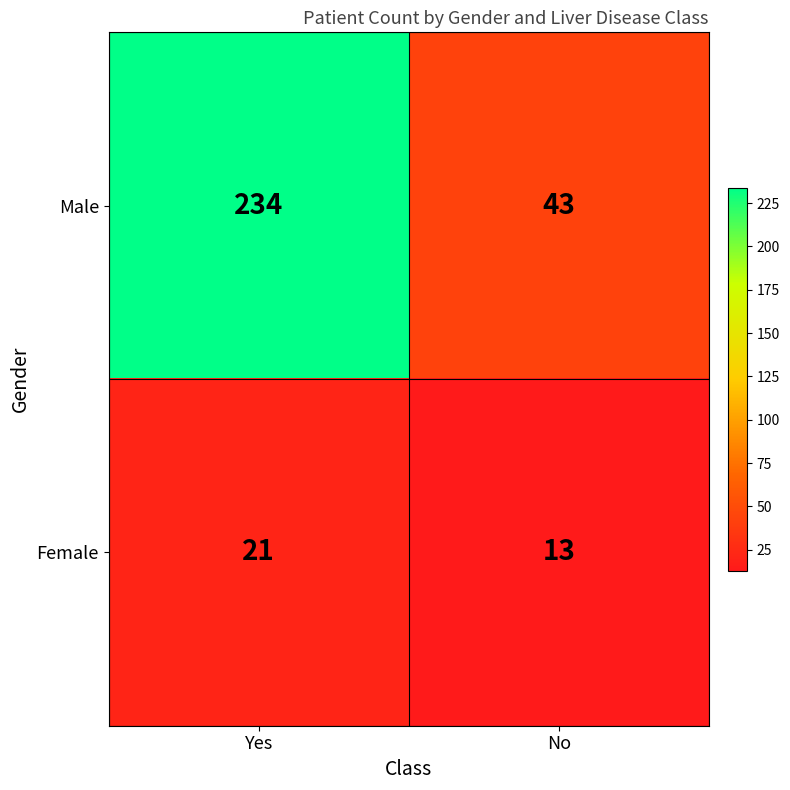

What is the sum of the Female values at No and Yes?

34